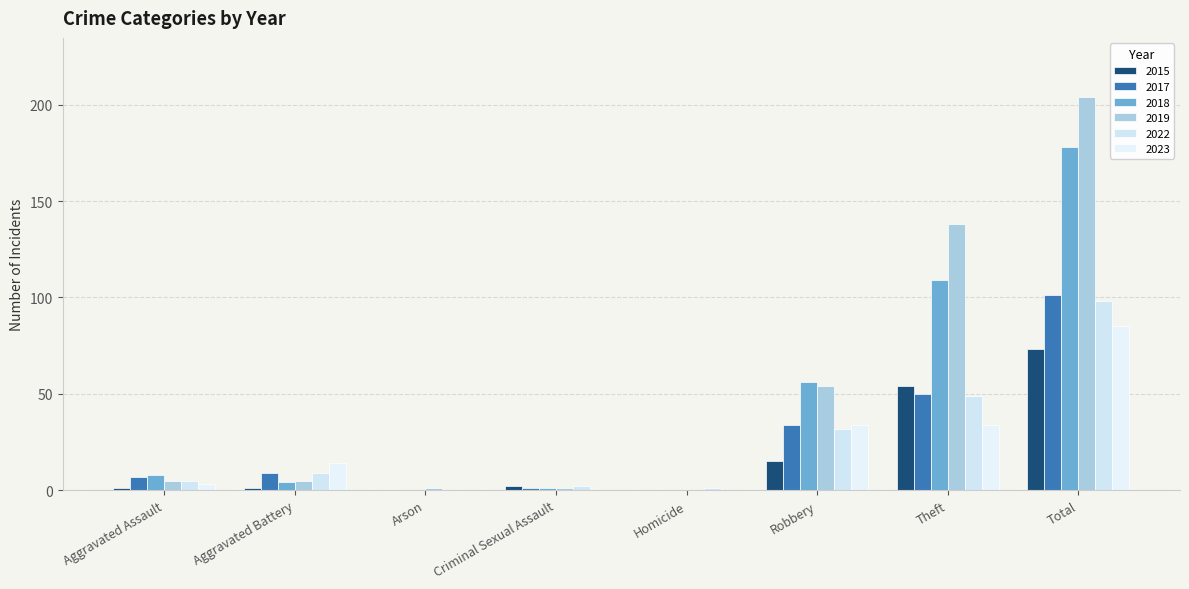

How many data points does each series have?

8